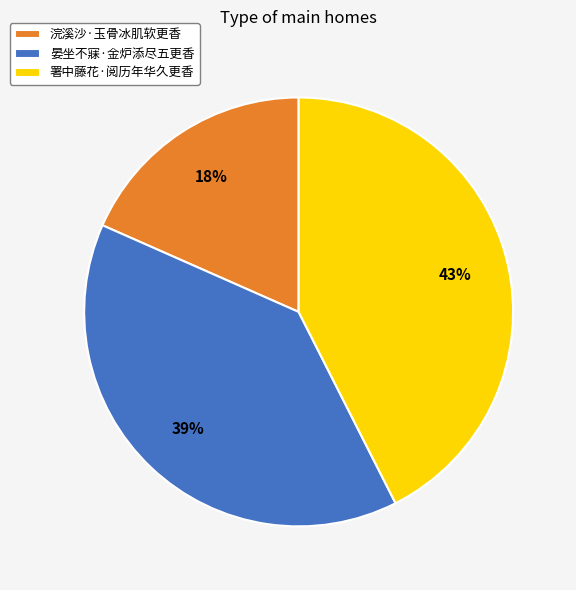

What is the ratio of the value at 浣溪沙·玉骨冰肌软更香 to the value at 晏坐不寐·金炉添尽五更香?

0.5